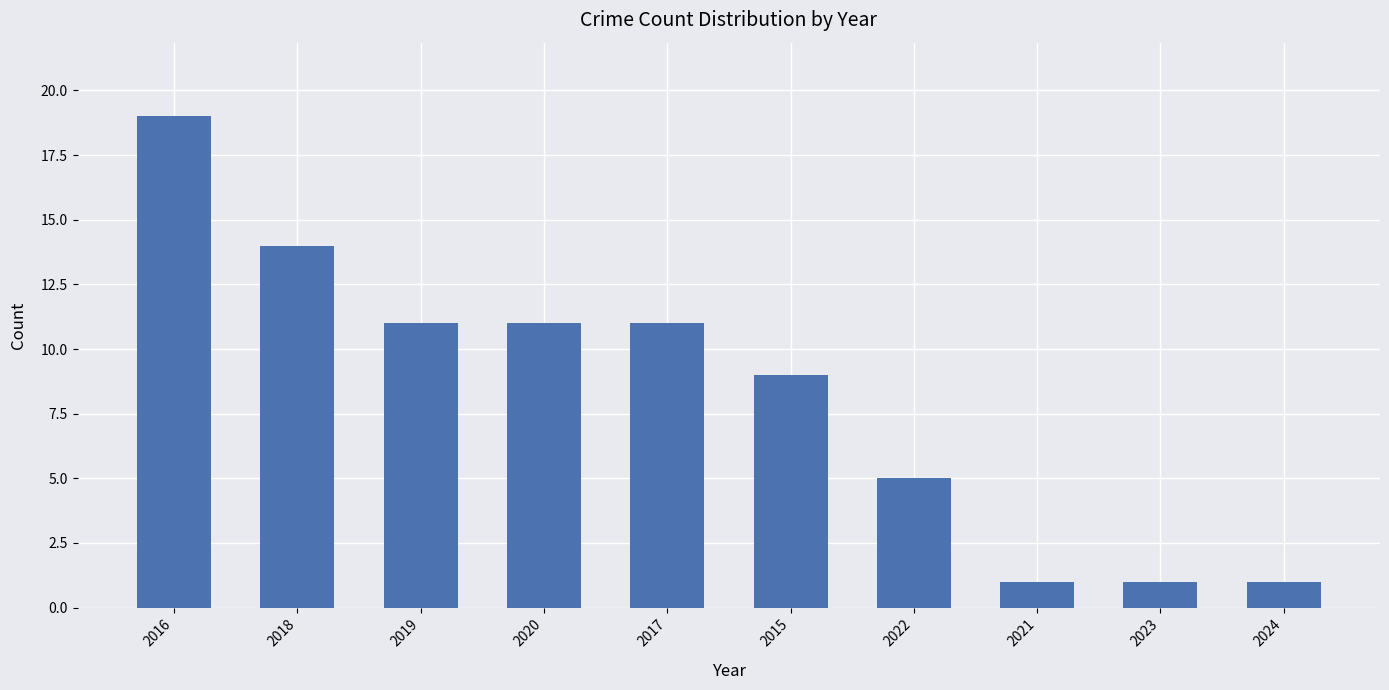

What is the average value?

8